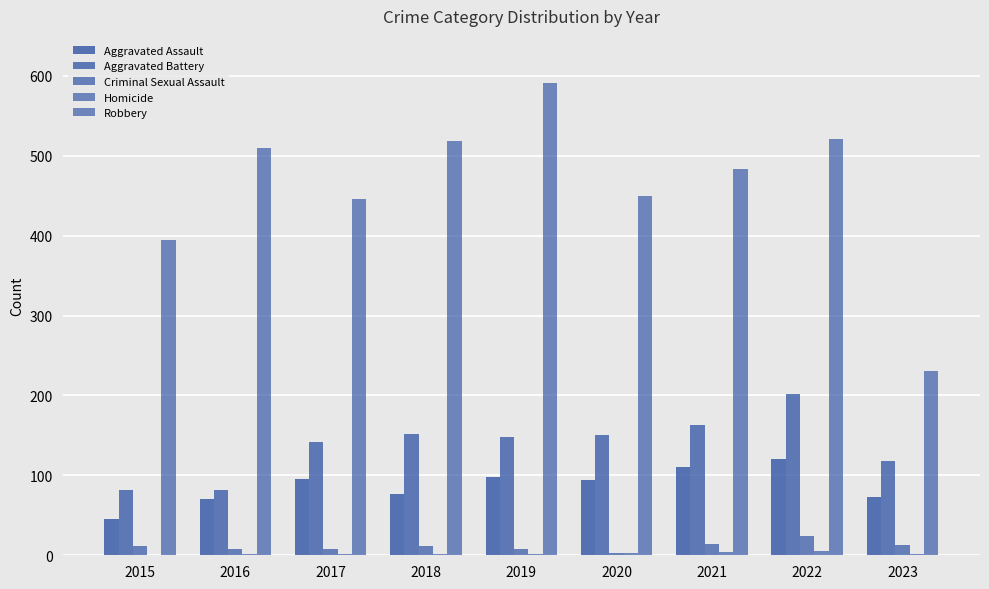

Reading right to left, what are all the values shown in this chart?

Aggravated Assault: 2023=73	2022=121	2021=110	2020=94	2019=98	2018=77	2017=95	2016=71	2015=46
Aggravated Battery: 2023=118	2022=202	2021=163	2020=150	2019=148	2018=152	2017=142	2016=82	2015=82
Criminal Sexual Assault: 2023=13	2022=24	2021=14	2020=3	2019=8	2018=11	2017=8	2016=8	2015=12
Homicide: 2023=2	2022=5	2021=4	2020=3	2019=2	2018=1	2017=1	2016=1	2015=0
Robbery: 2023=231	2022=521	2021=484	2020=450	2019=591	2018=519	2017=446	2016=510	2015=395